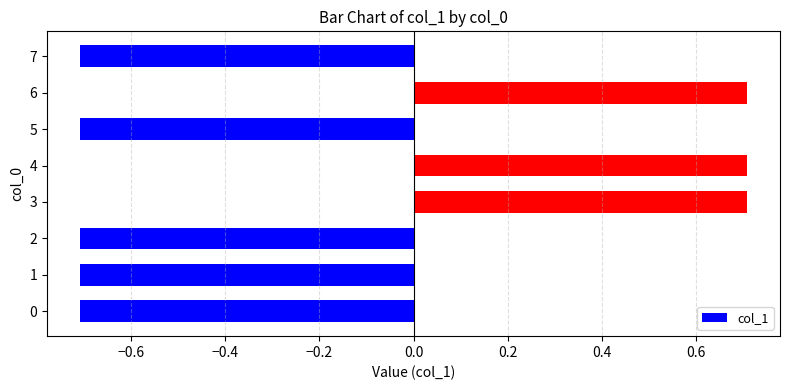

How many data points are above 0?

3